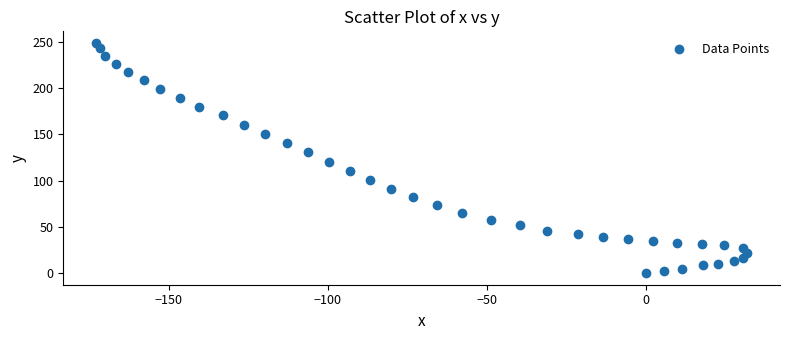

What is the range of Y values (max minus min)?

248.6